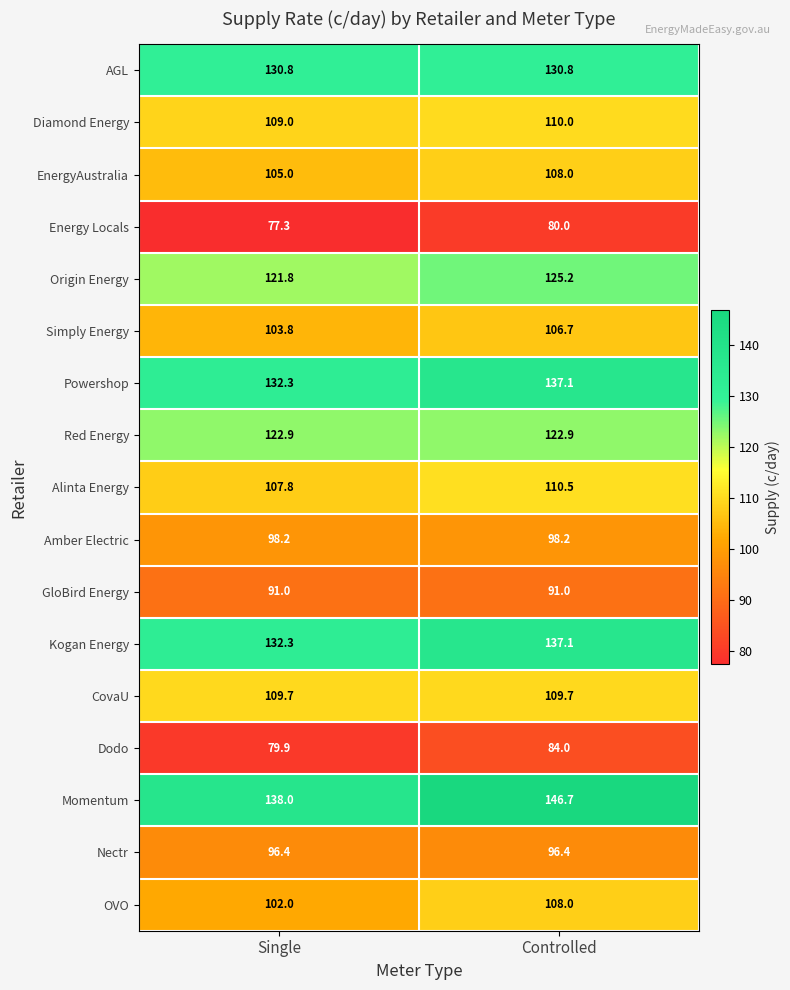

What is the difference between the maximum and minimum values in the Kogan Energy series?

4.8